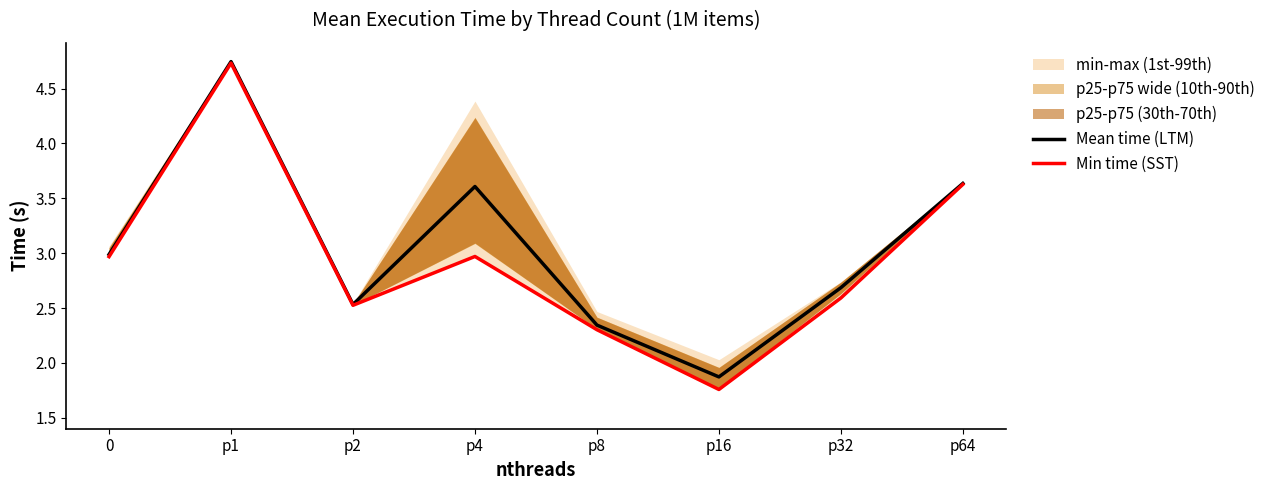

What is the minimum value for Mean time (LTM)?

1.9